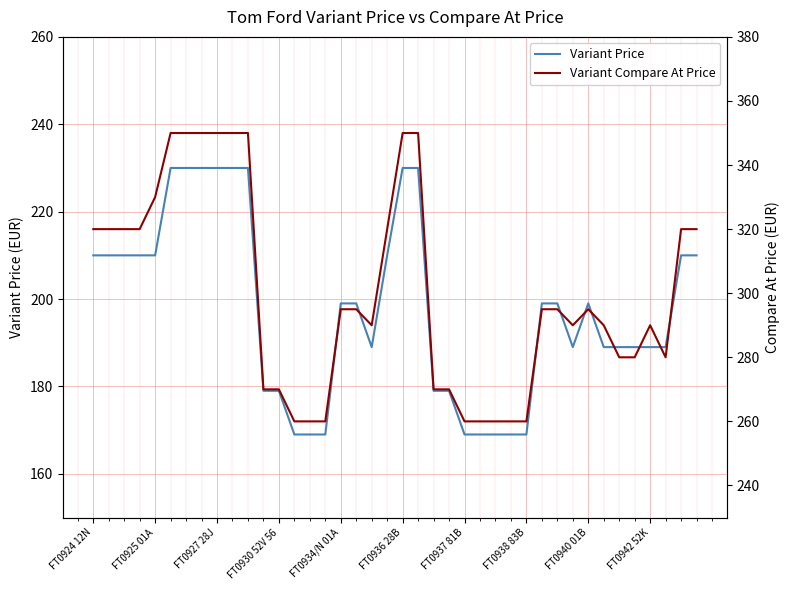

What are all the series names shown in the legend?

Variant Price, Variant Compare At Price